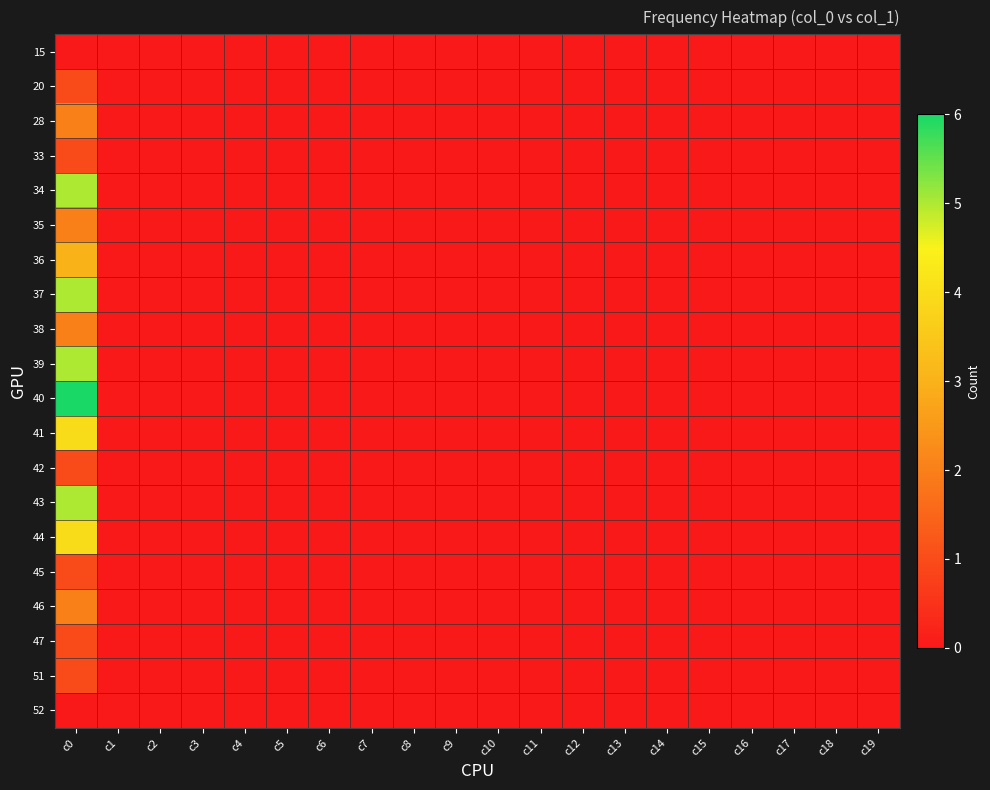

Which series has the largest total across all categories?

40